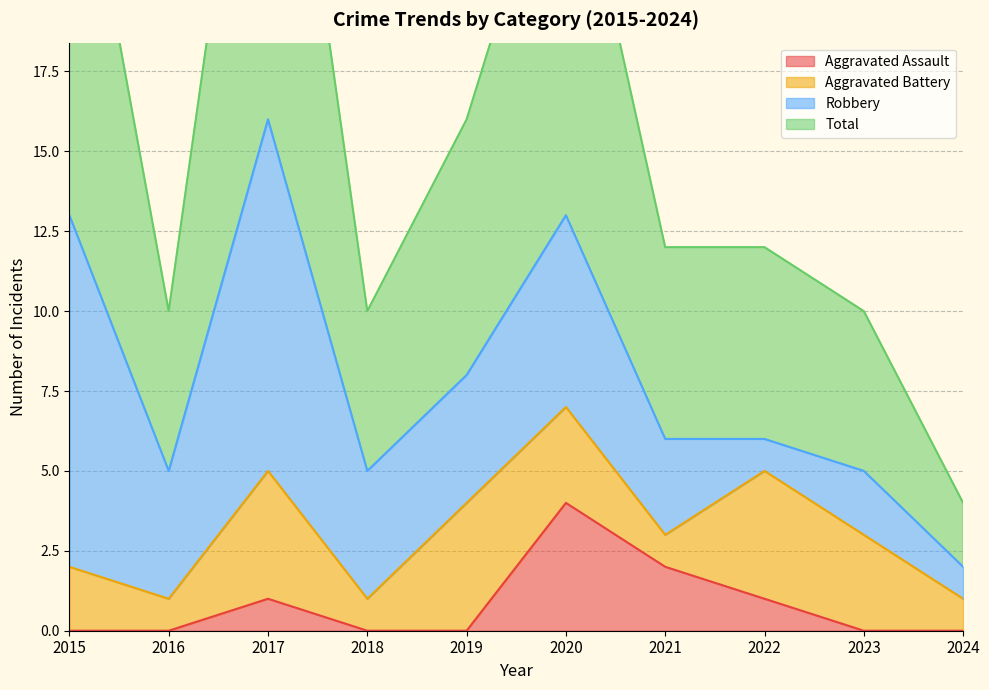

How many interior local peaks does the Aggravated Assault series have?

2